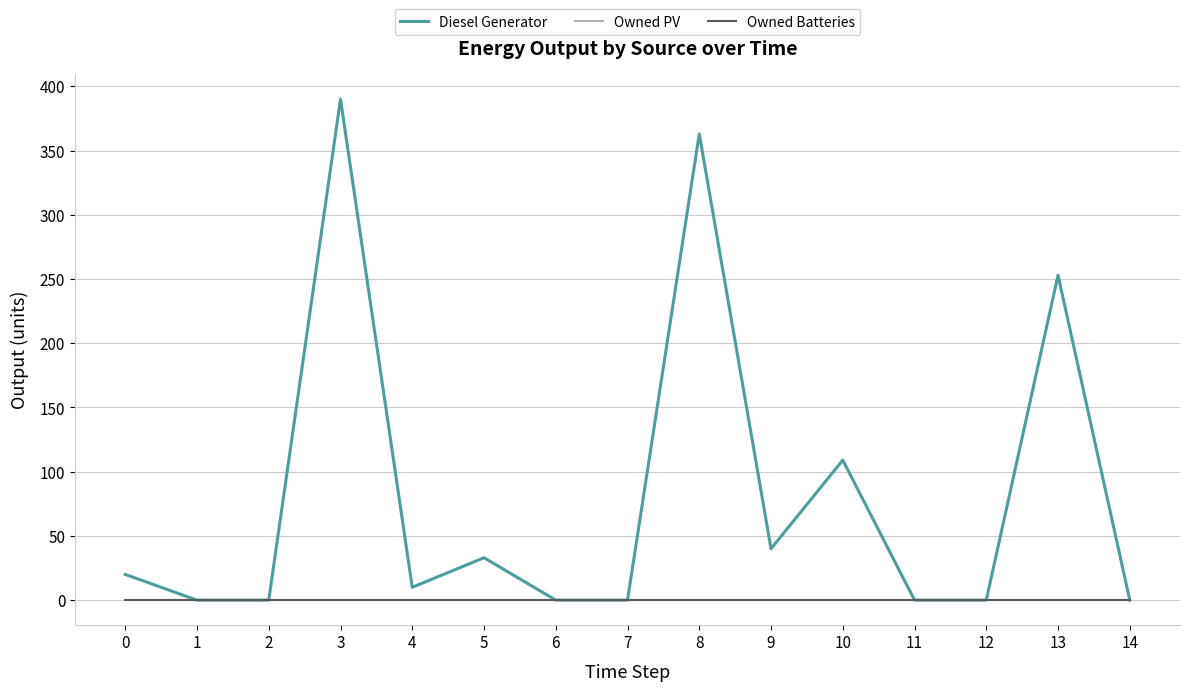

True or false: Owned Batteries and Owned PV intersect in this chart.

False